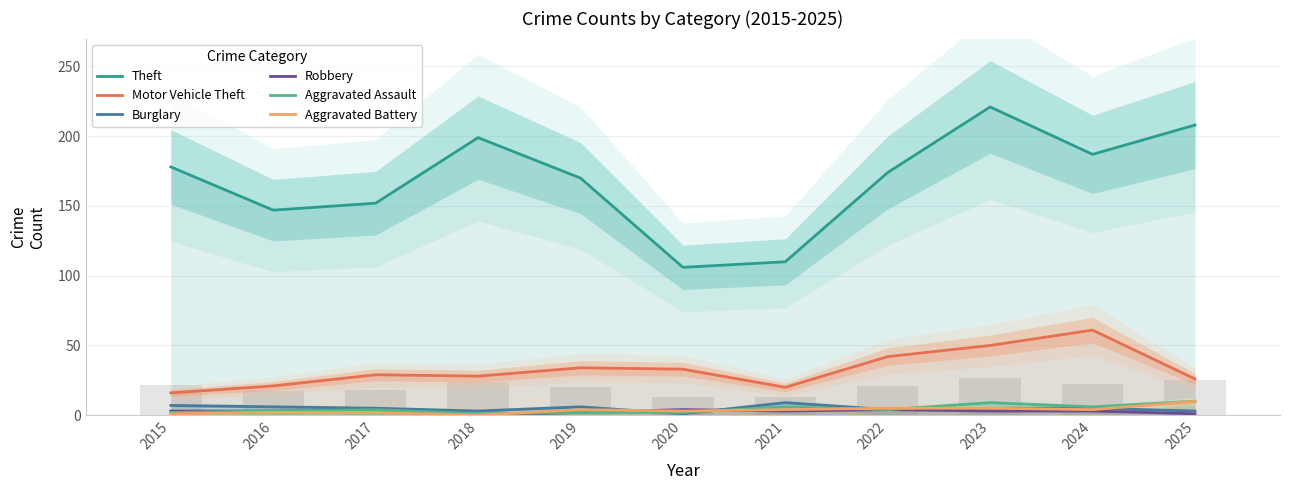

List the series in order of their peak value, highest first.

Theft, Motor Vehicle Theft, Aggravated Assault, Aggravated Battery, Burglary, Robbery